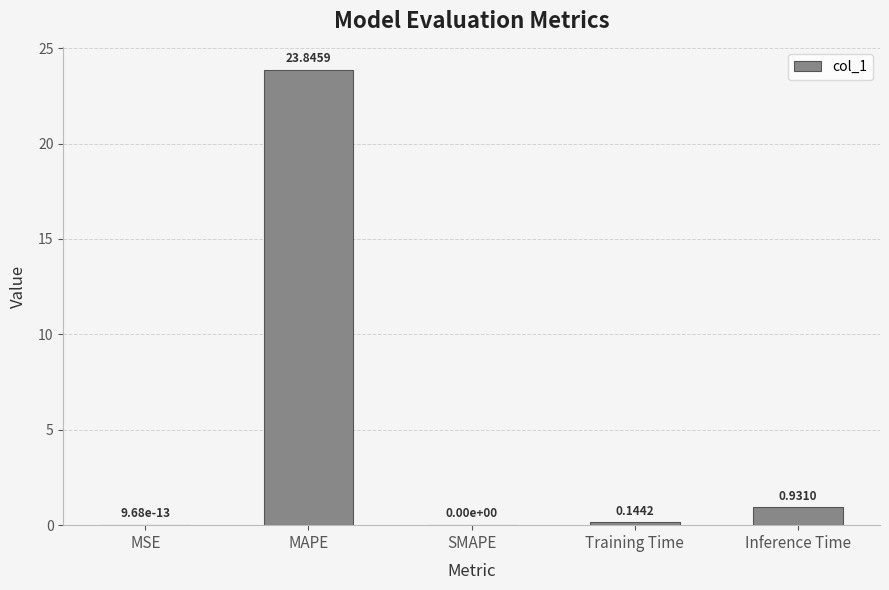

What is the change in value from SMAPE to Inference Time?

+0.9